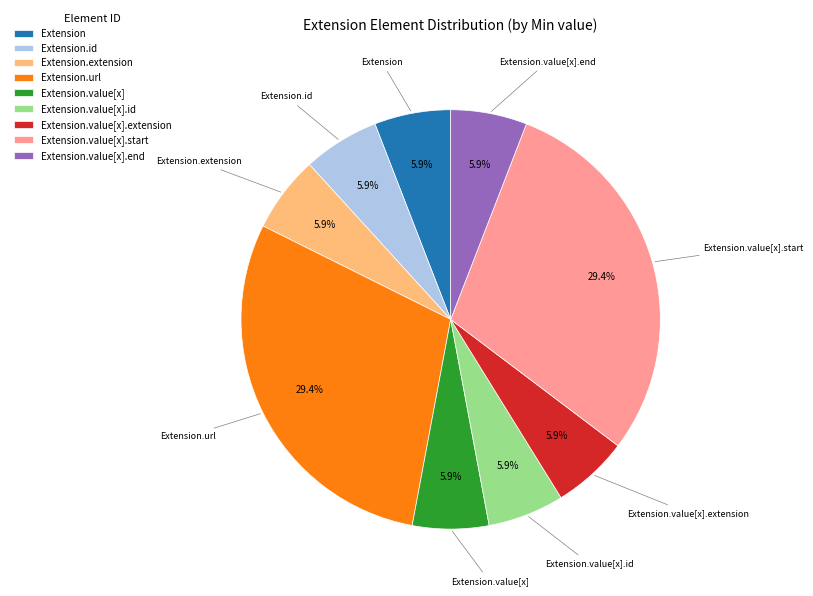

What percentage is NOT represented by Extension.url?

70.6%